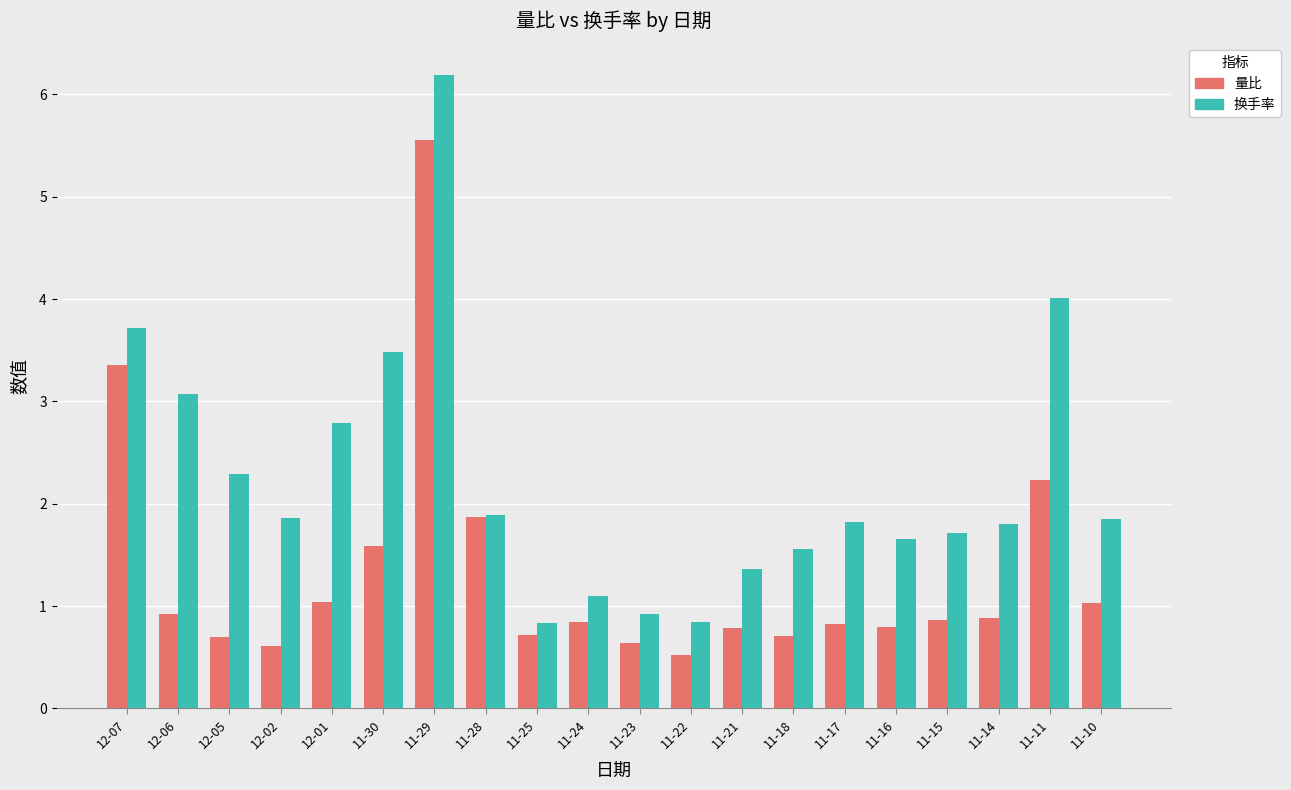

What is the spread (max minus min) of values at 11-14?

0.9